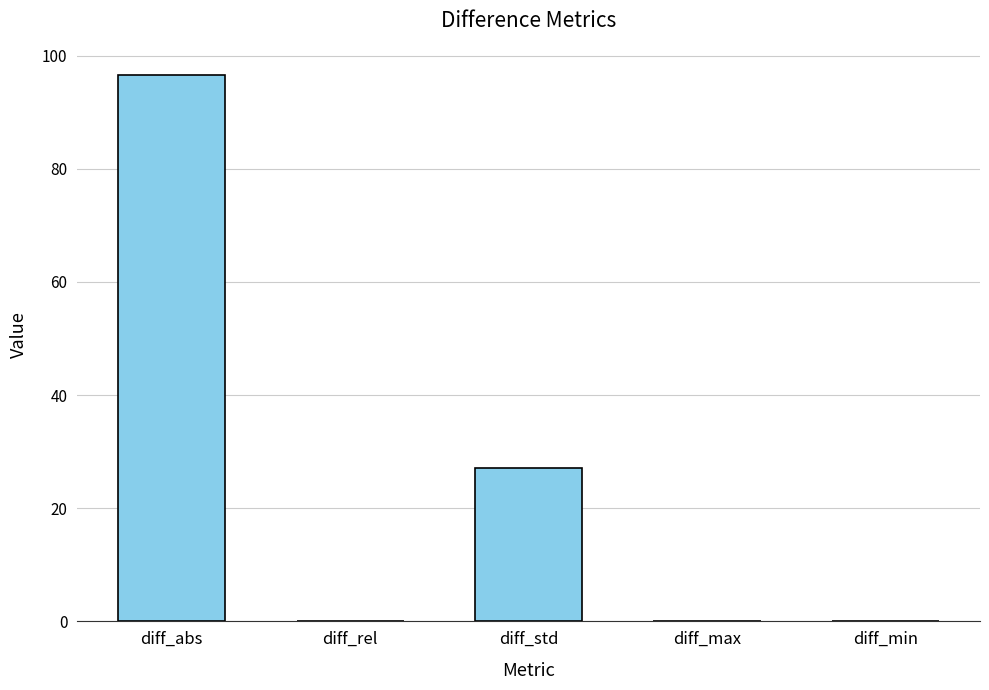

At which label is the value closest to 48?

diff_std